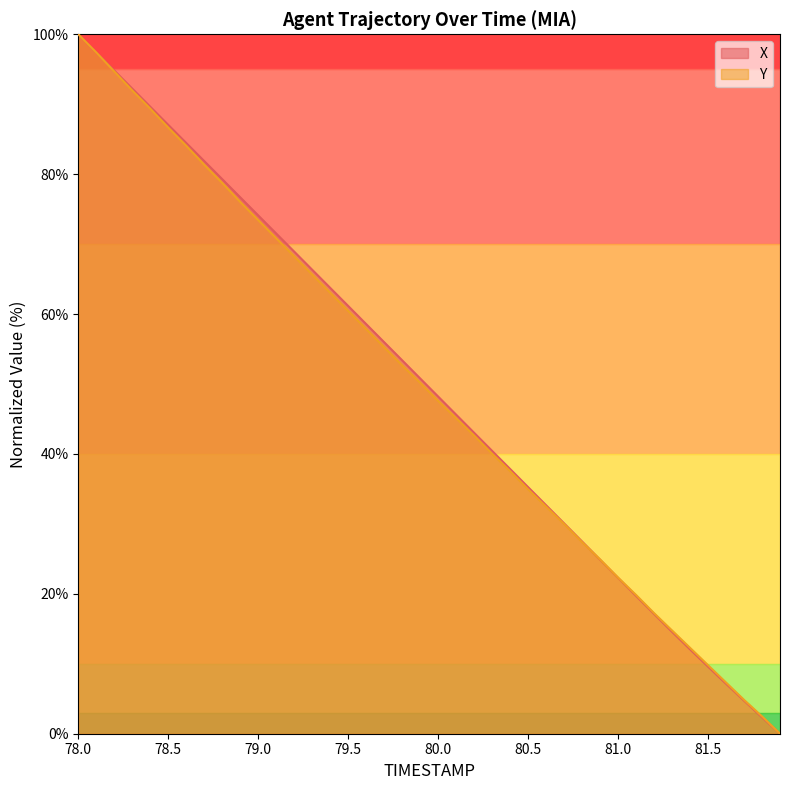

Is it true that Y equals 7.3 at 81.6?

True